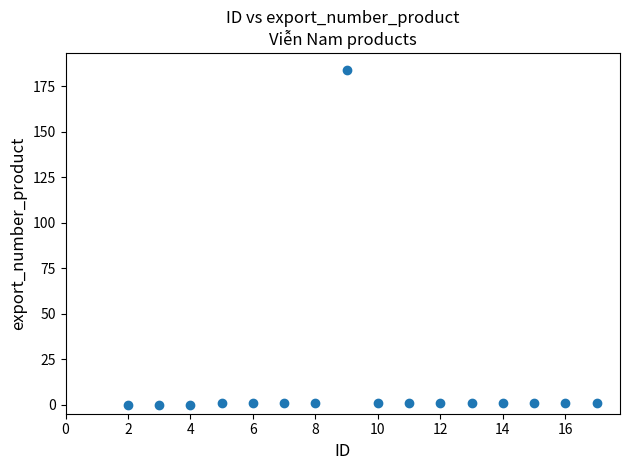

What is the range of X values (max minus min)?

15